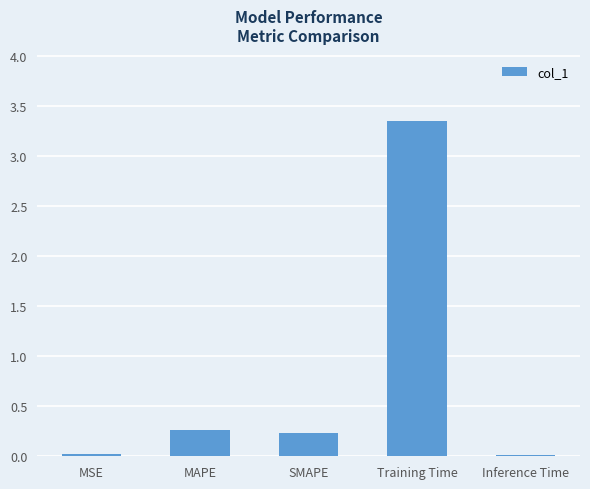

What is the sum of the values at Training Time and MAPE?

3.6